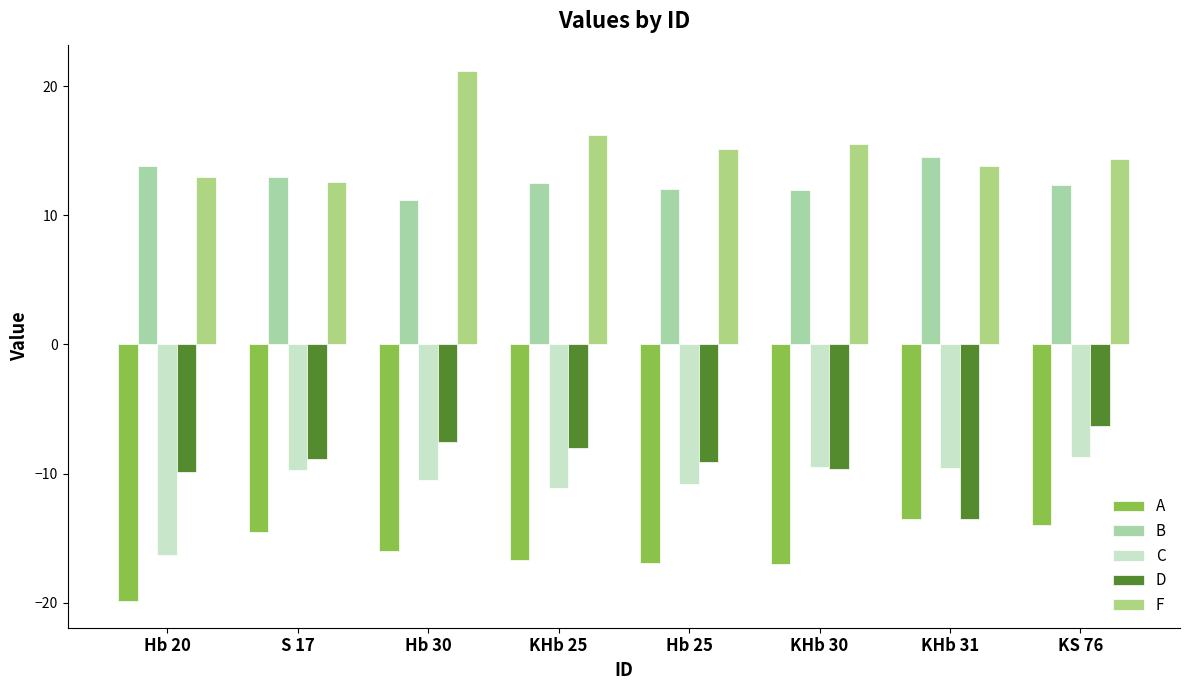

What is the difference between the second highest and minimum values in the C series?

6.8